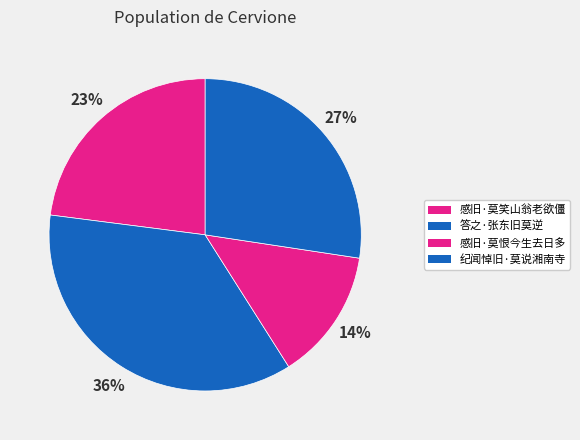

To the nearest percent, what percentage of the pie is 感旧·莫恨今生去日多?

14%